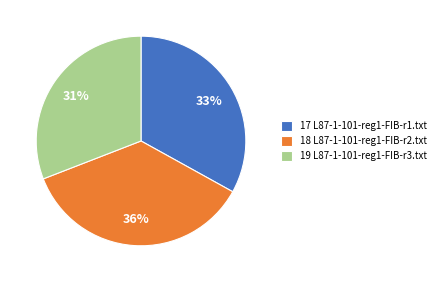

Between 17 L87-1-101-reg1-FIB-r1.txt and 19 L87-1-101-reg1-FIB-r3.txt, which is larger?

17 L87-1-101-reg1-FIB-r1.txt